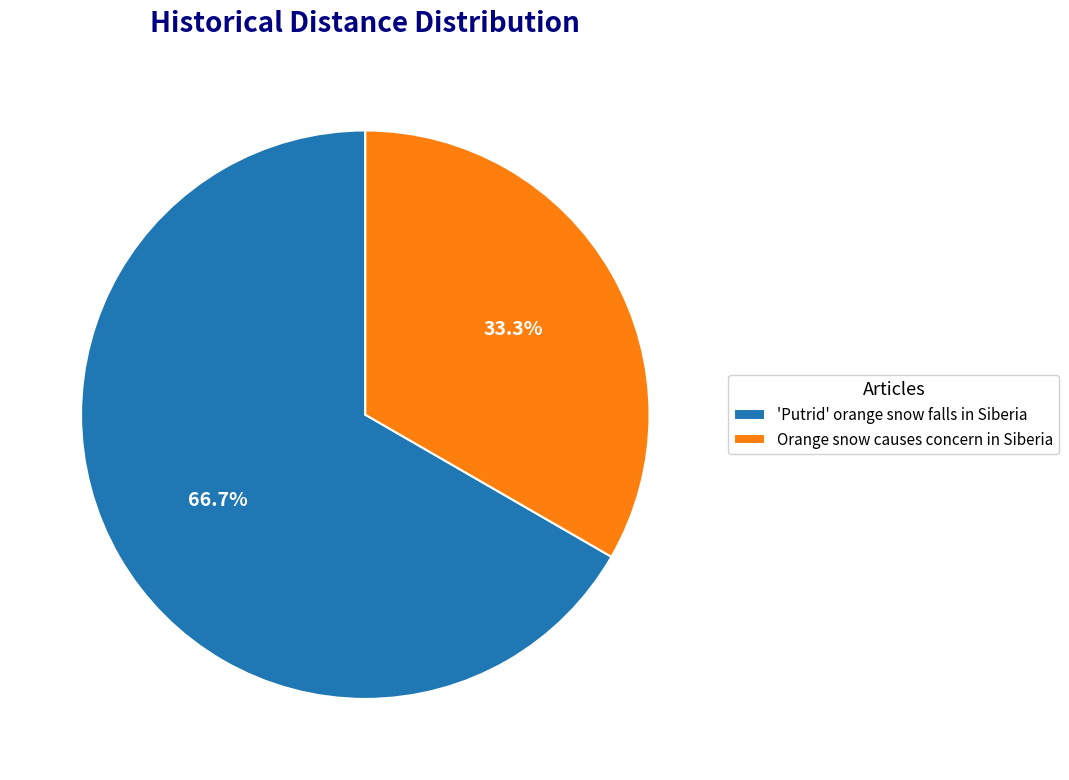

Approximately how many times larger is the value at Orange snow causes concern in Siberia compared to 'Putrid' orange snow falls in Siberia?

0.5